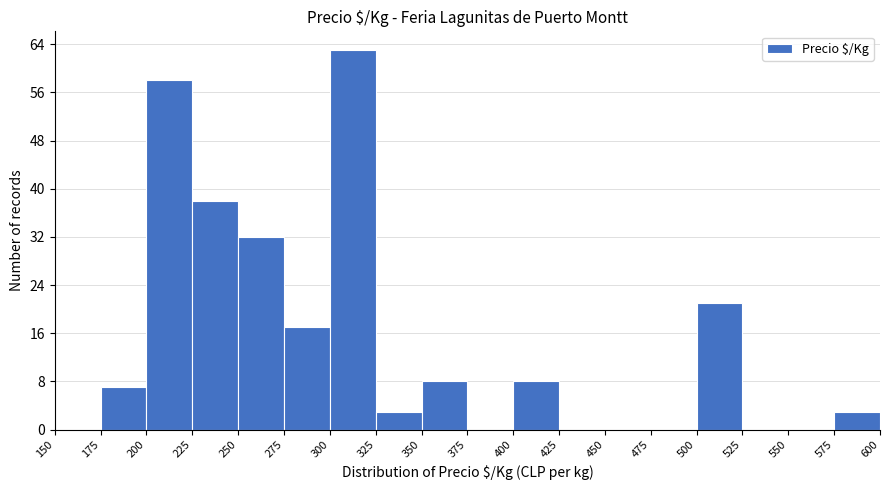

Which range on the x-axis has the tallest bar?

300 to 325